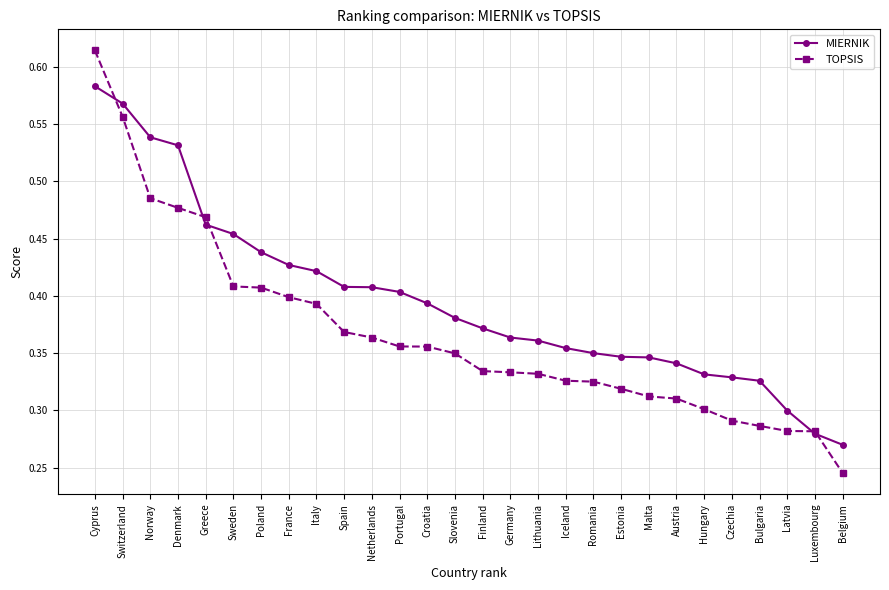

At how many categories does at least one series exceed 0?

28